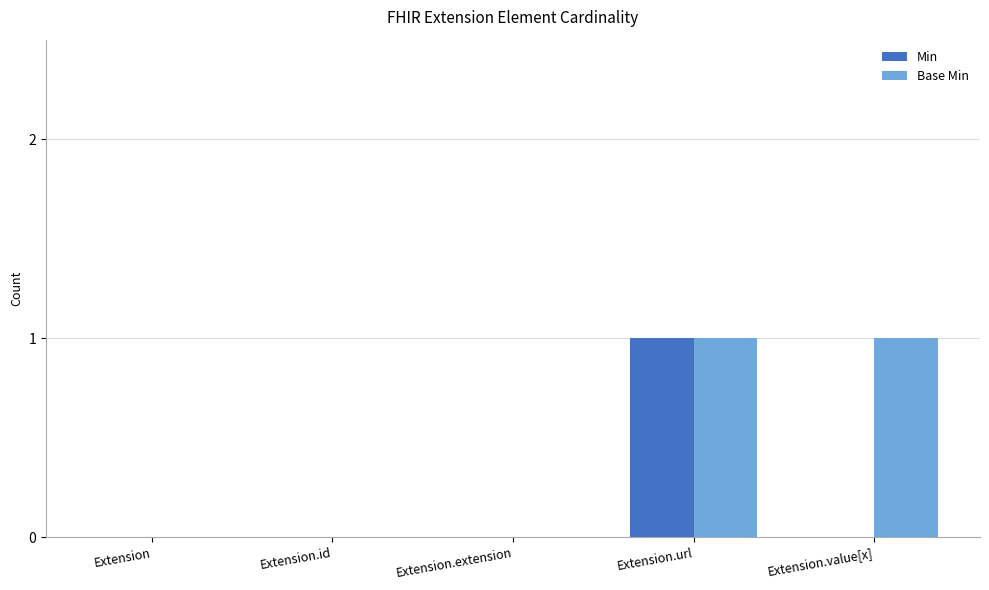

At which category is the sum across all series the highest?

Extension.url